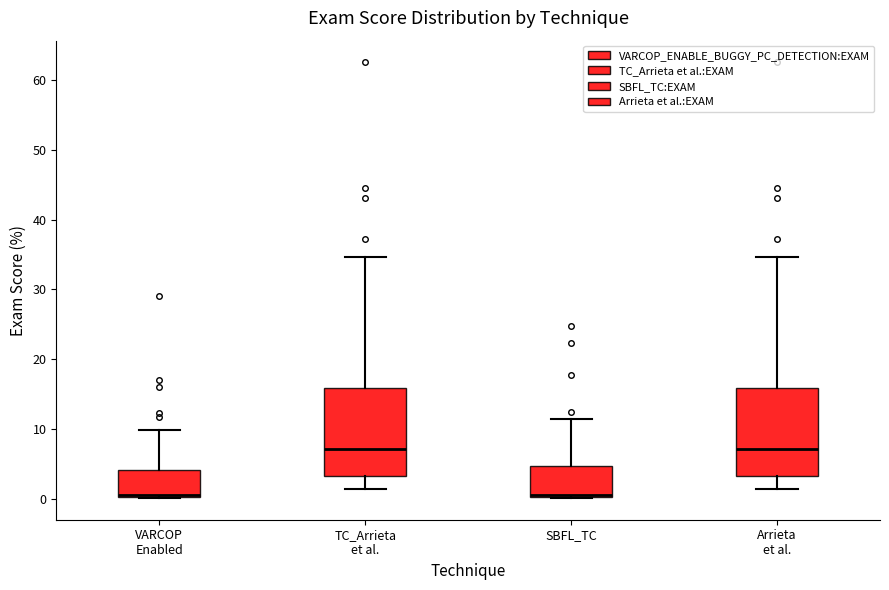

Reading left to right, transcribe this box plot: for each box, give where its median line is, the range the box spans, and where its two whiskers end, as read against the y-axis. The values are not printed on the chart, so give them approximately, as read against the axis.

VARCOP Enabled: median 1, box 0 to 4, whiskers 0 to 10
TC_Arrieta et al.: median 7, box 3 to 16, whiskers 1 to 35
SBFL_TC: median 1, box 0 to 5, whiskers 0 to 11
Arrieta et al.: median 7, box 3 to 16, whiskers 1 to 35